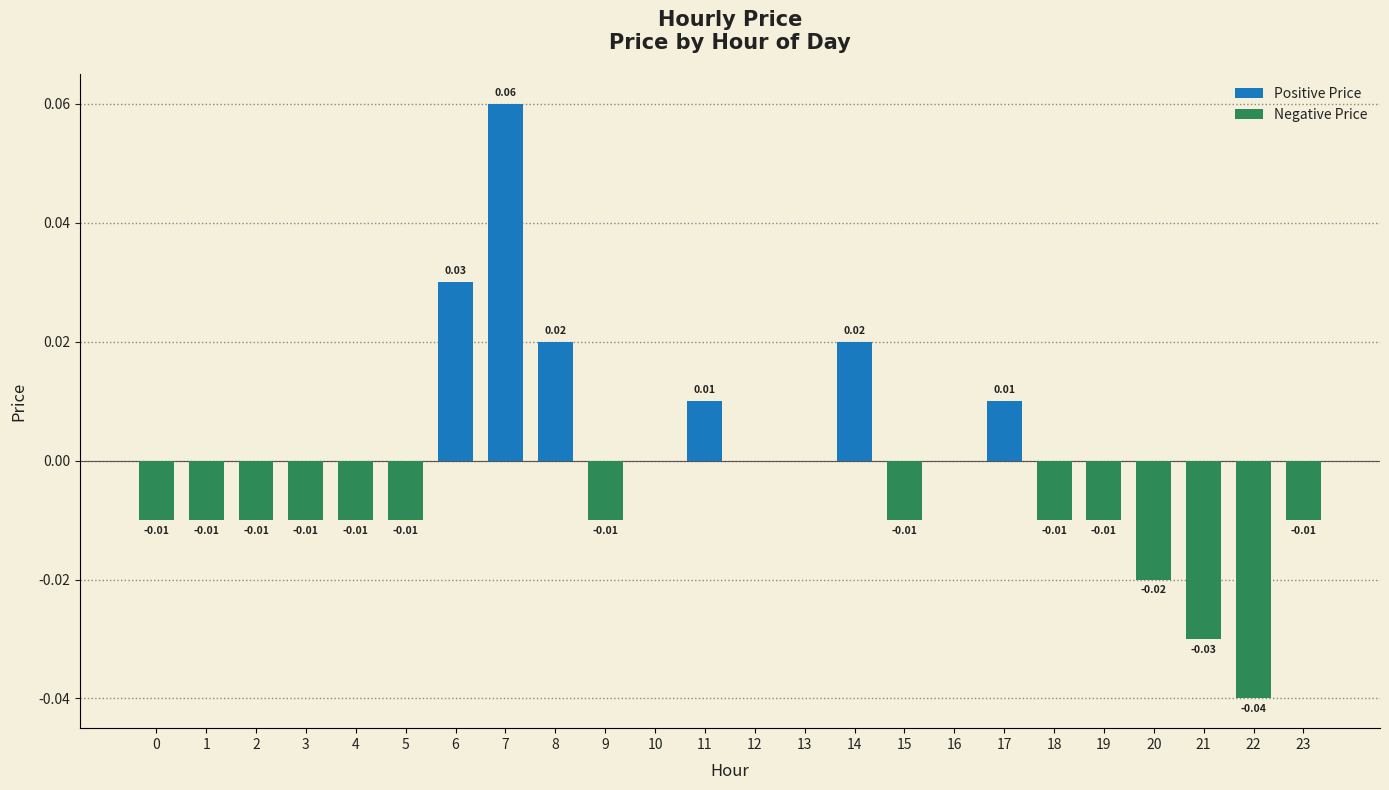

Between 5 and 8, which is larger?

8